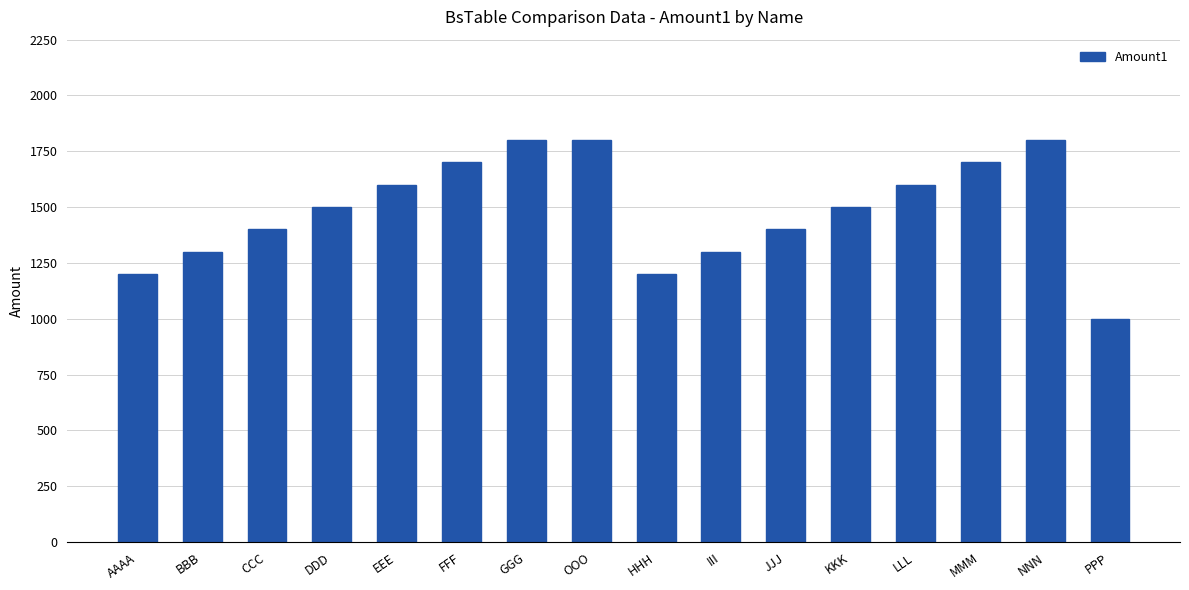

What is the smallest value displayed?

1000